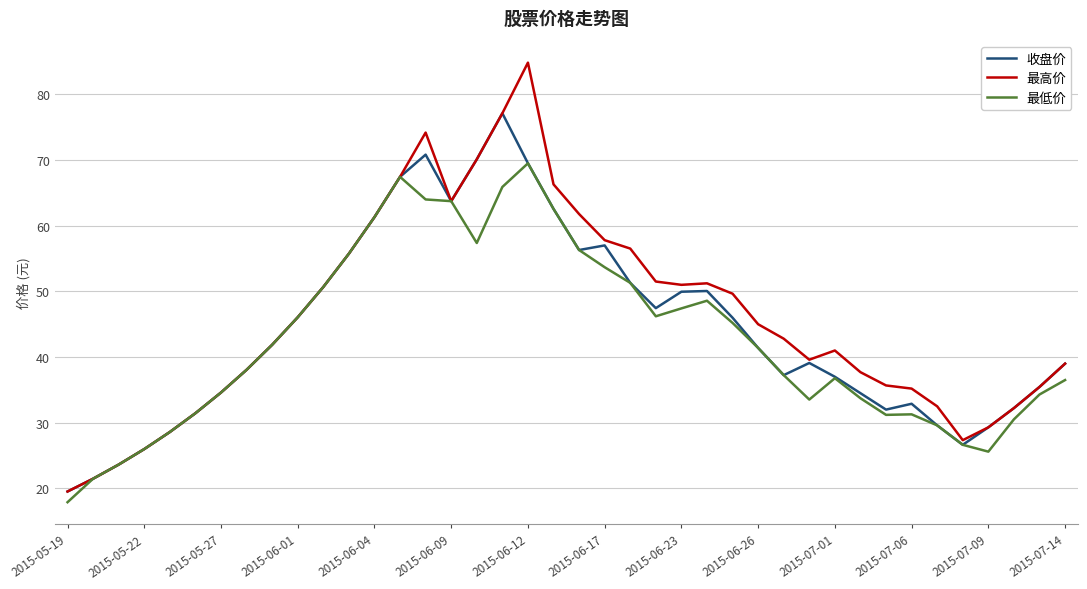

Which series has the widest spread of values?

最高价